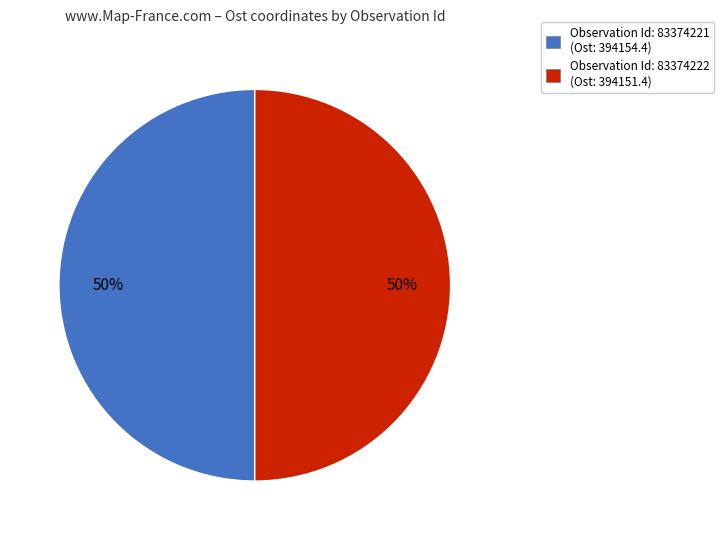

What is the smallest slice in the pie chart?

83374222